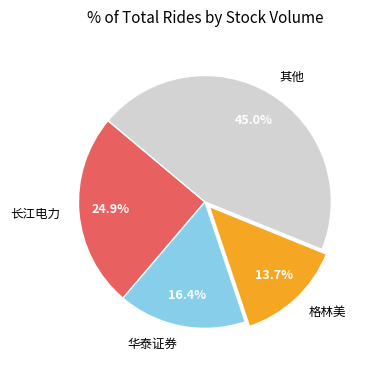

Is there any slice that represents more than half of the pie?

No